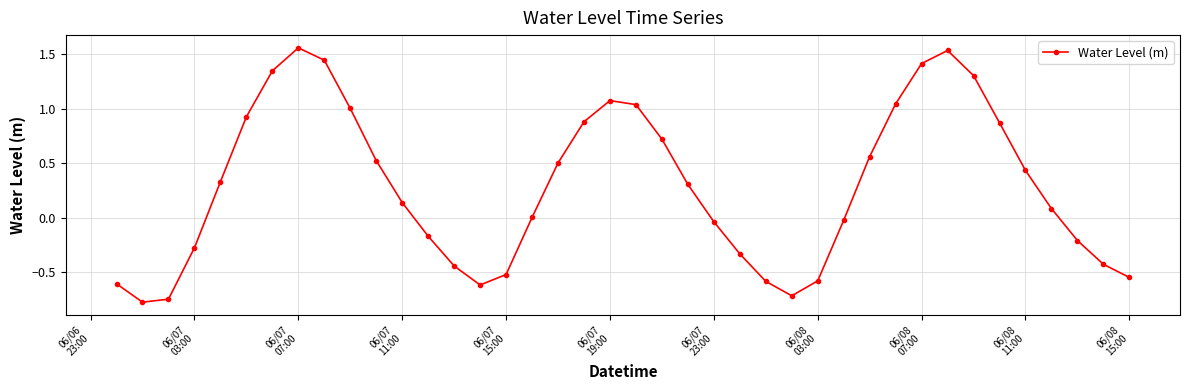

What is the difference between the second highest and minimum values?

2.3